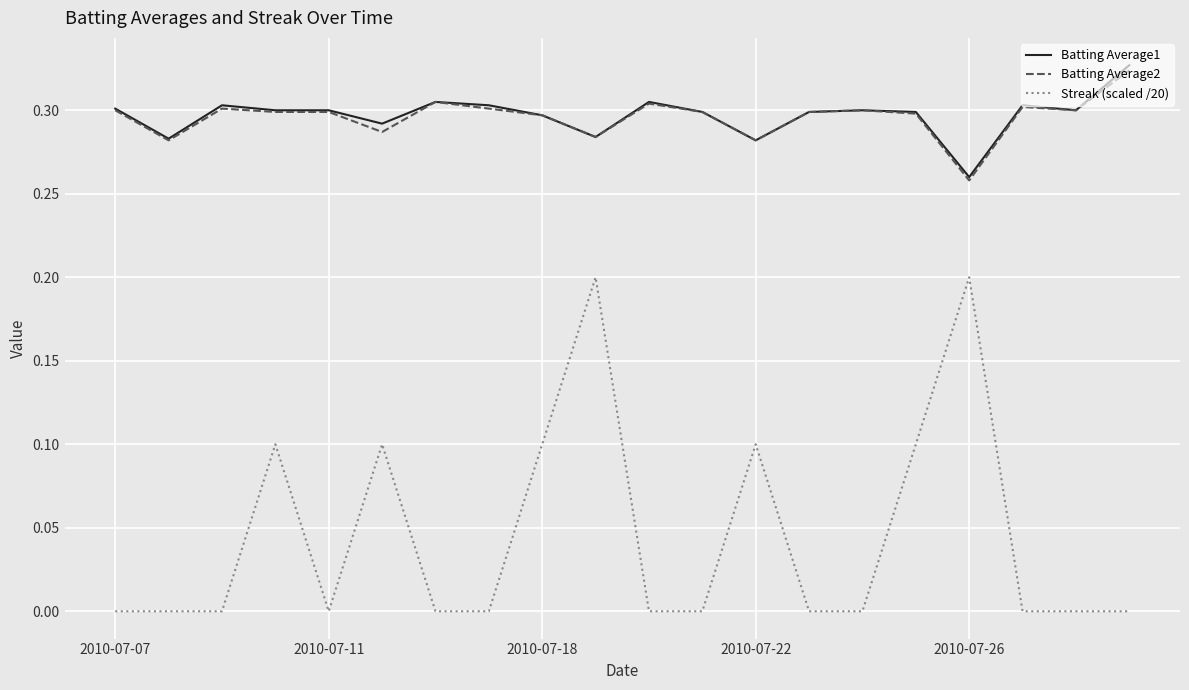

True or false: Streak (scaled /20) and Batting Average1 intersect in this chart.

False